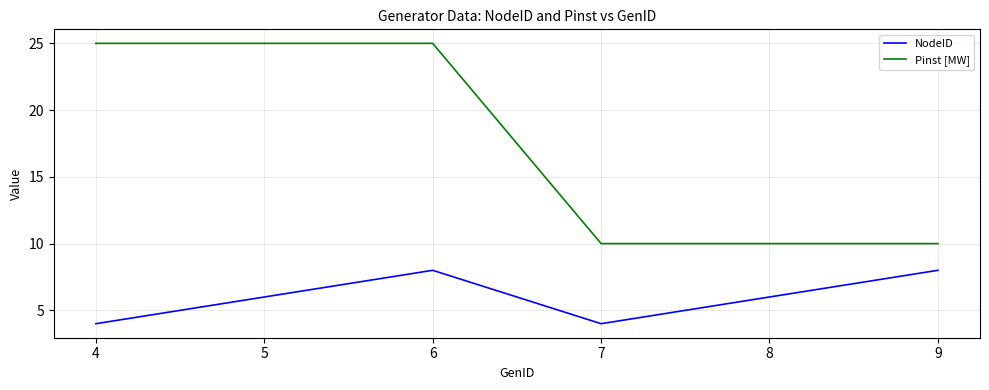

What is the difference between the maximum and second lowest values in the Pinst [MW] series?

15